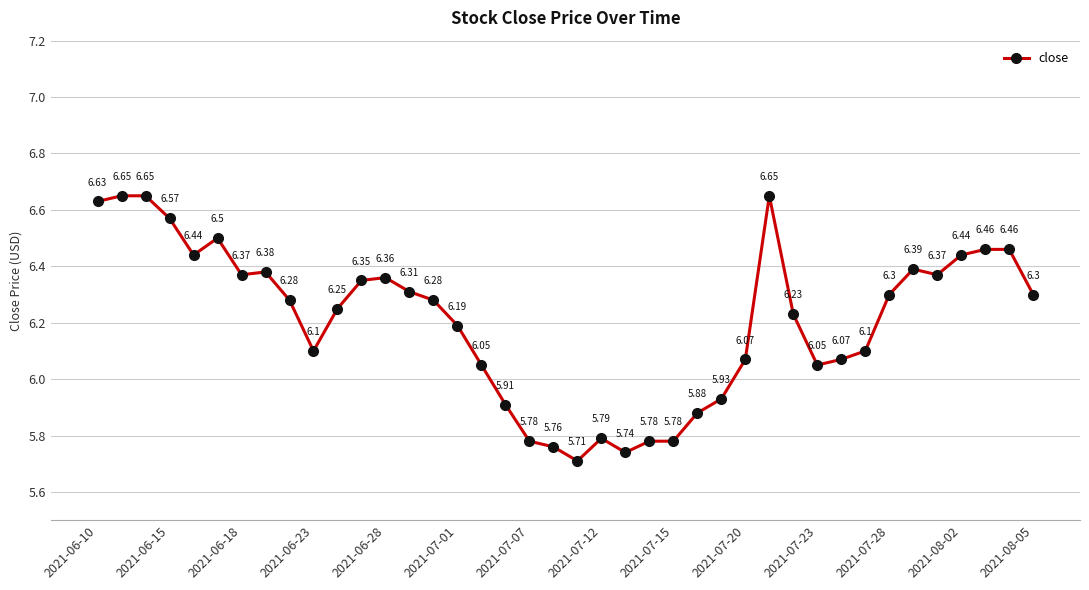

What is the difference between the maximum and minimum values?

0.9